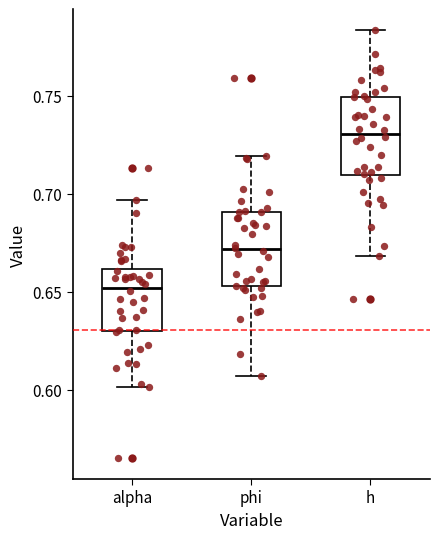

Which box's median line is the highest?

h